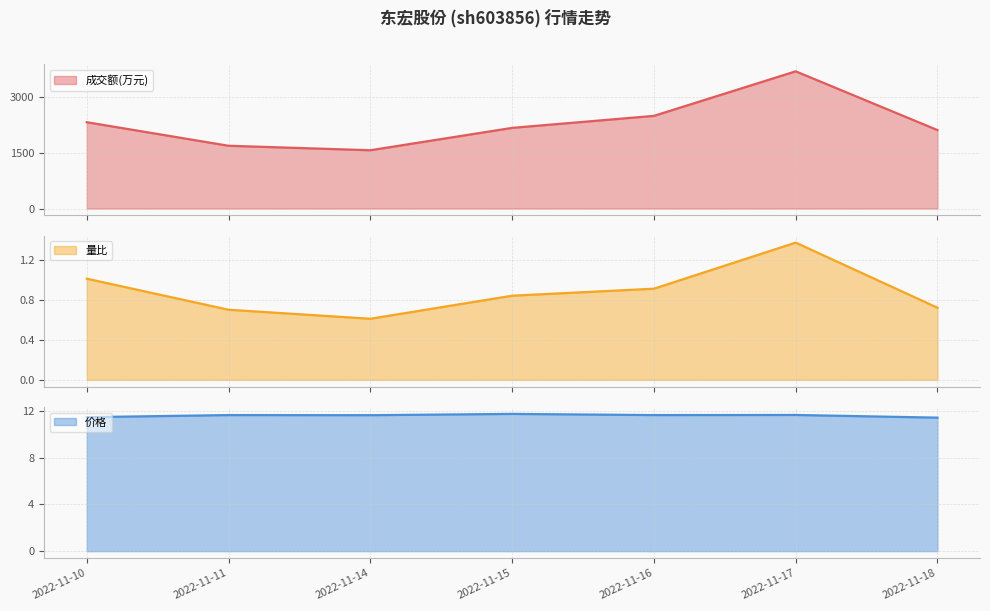

Between 2022-11-17 and 2022-11-15, which is larger?

2022-11-17